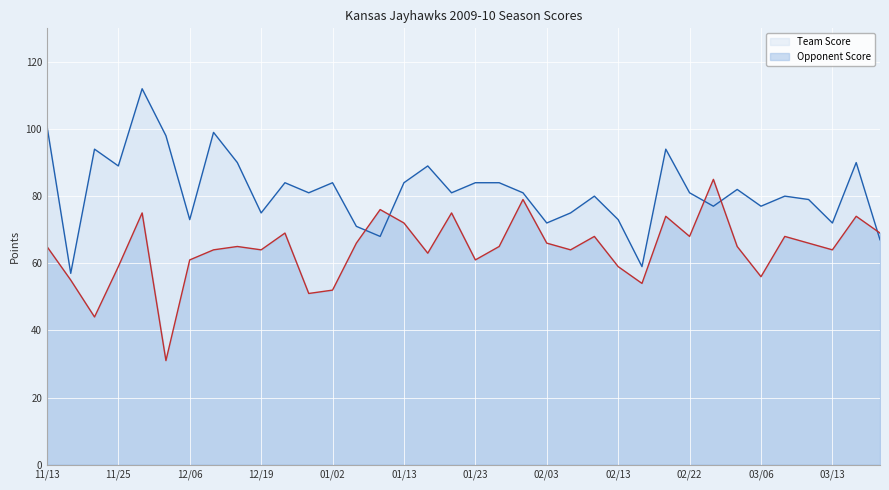

Count the number of categories in the chart.

36